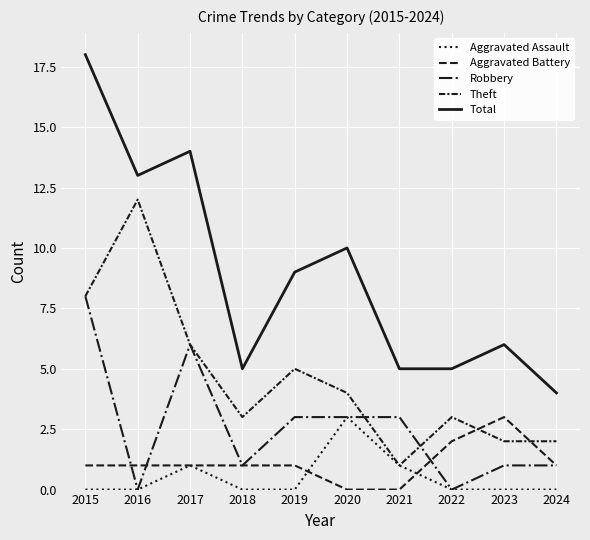

How many lines are shown in the chart?

5